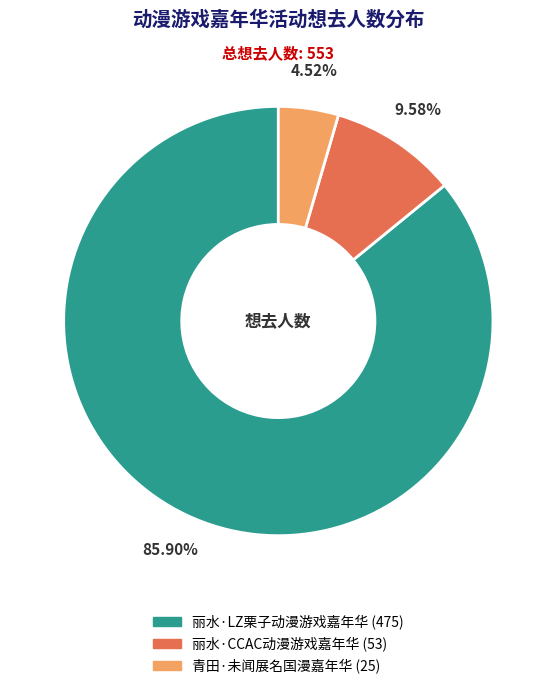

What percentage do 丽水·LZ栗子动漫游戏嘉年华 and 青田·未闻展名国漫嘉年华 together represent?

90.4%